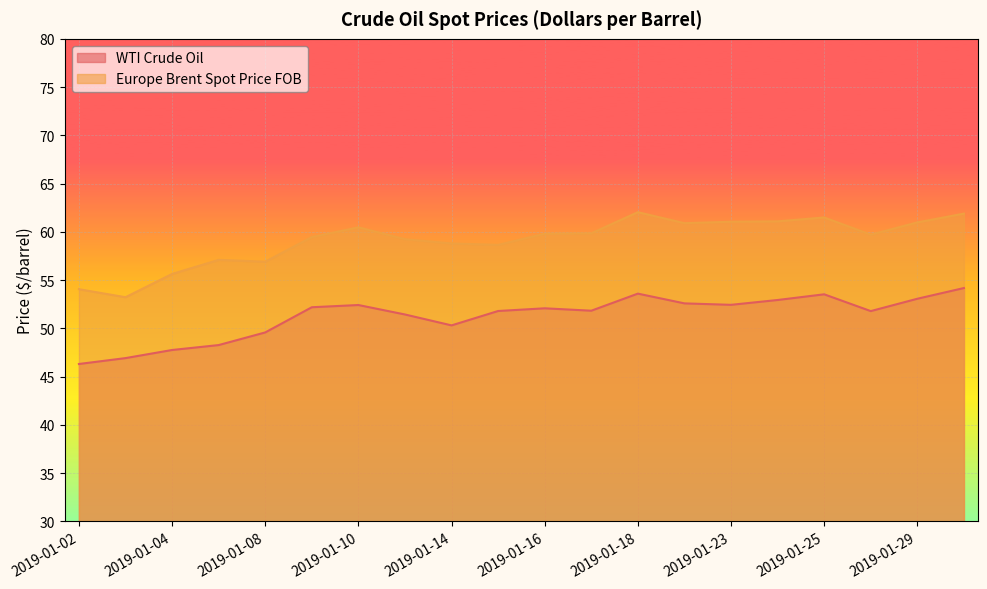

How many values in the WTI Crude Oil series are below 52?

10